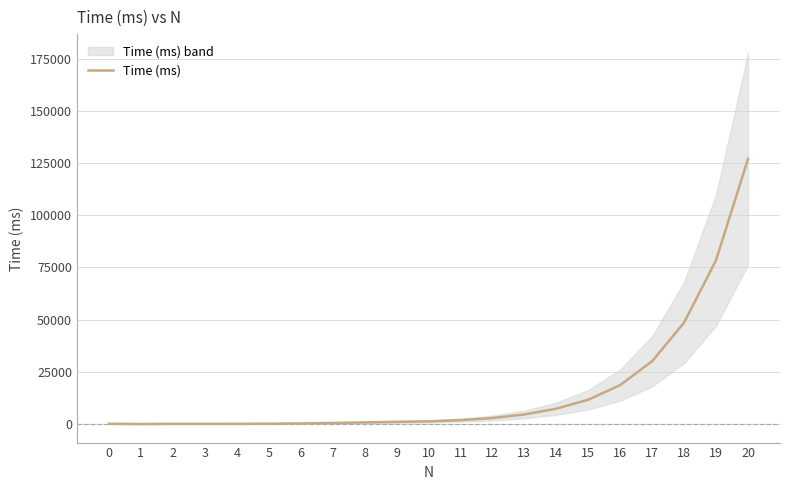

At which category does the data reach its first local valley?

1